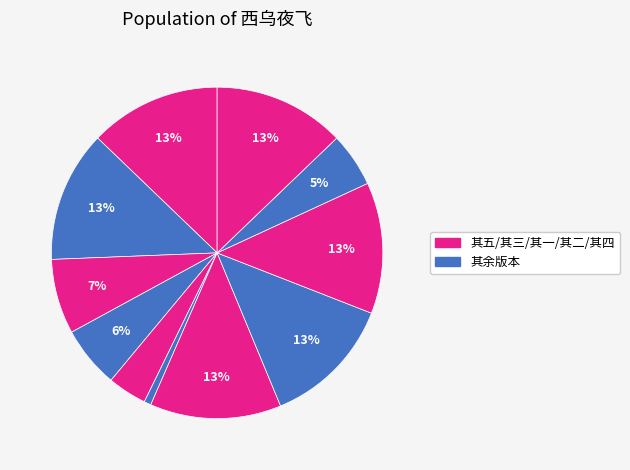

How many segments does this pie chart have?

11